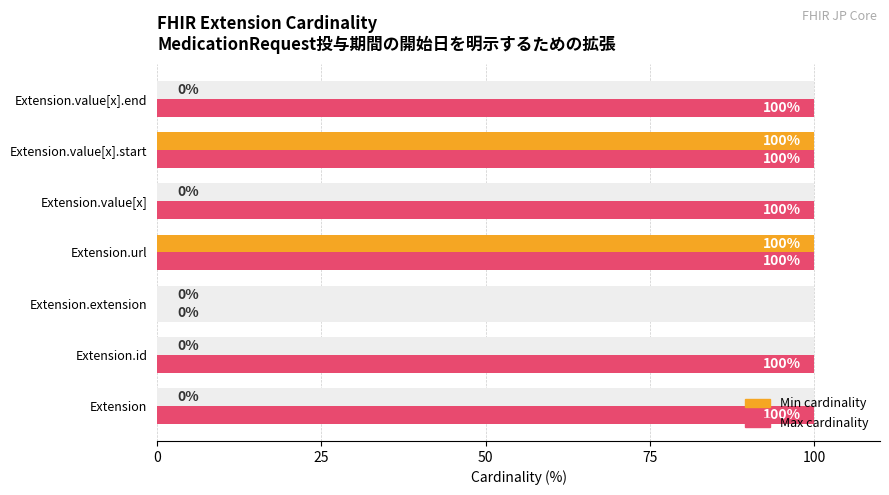

How many groups of bars are there?

7